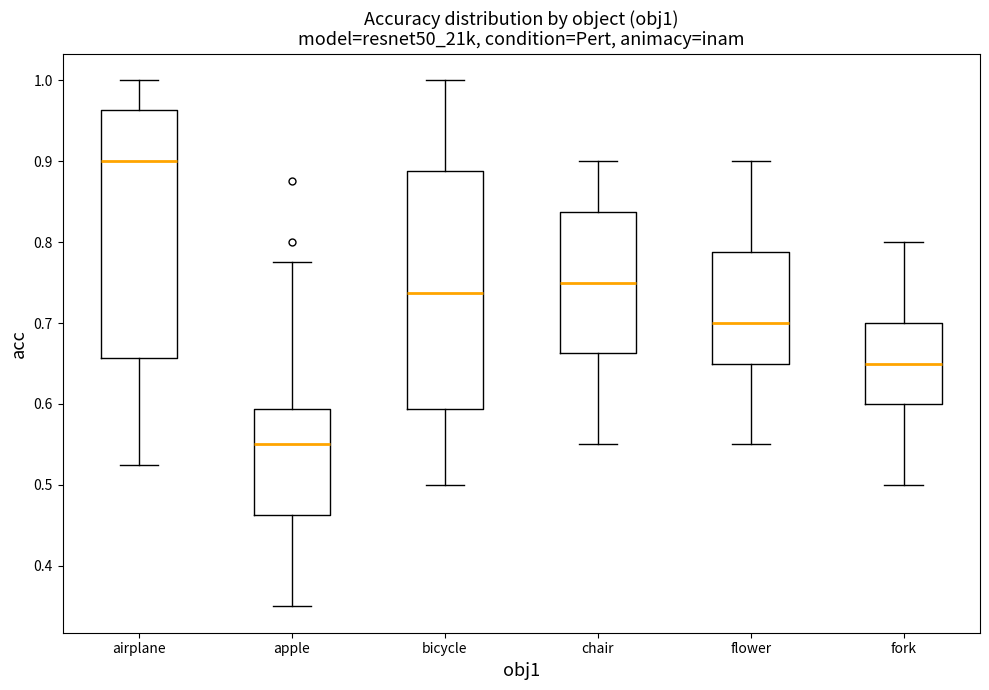

Which box has the highest median line?

airplane